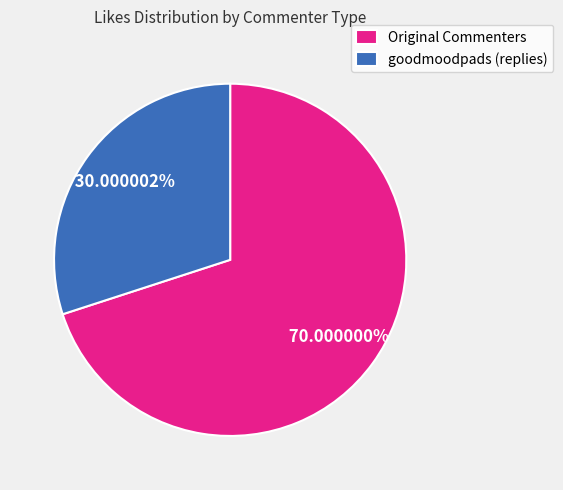

What is the ratio of the value at Original Commenters to the value at goodmoodpads (replies)?

2.3